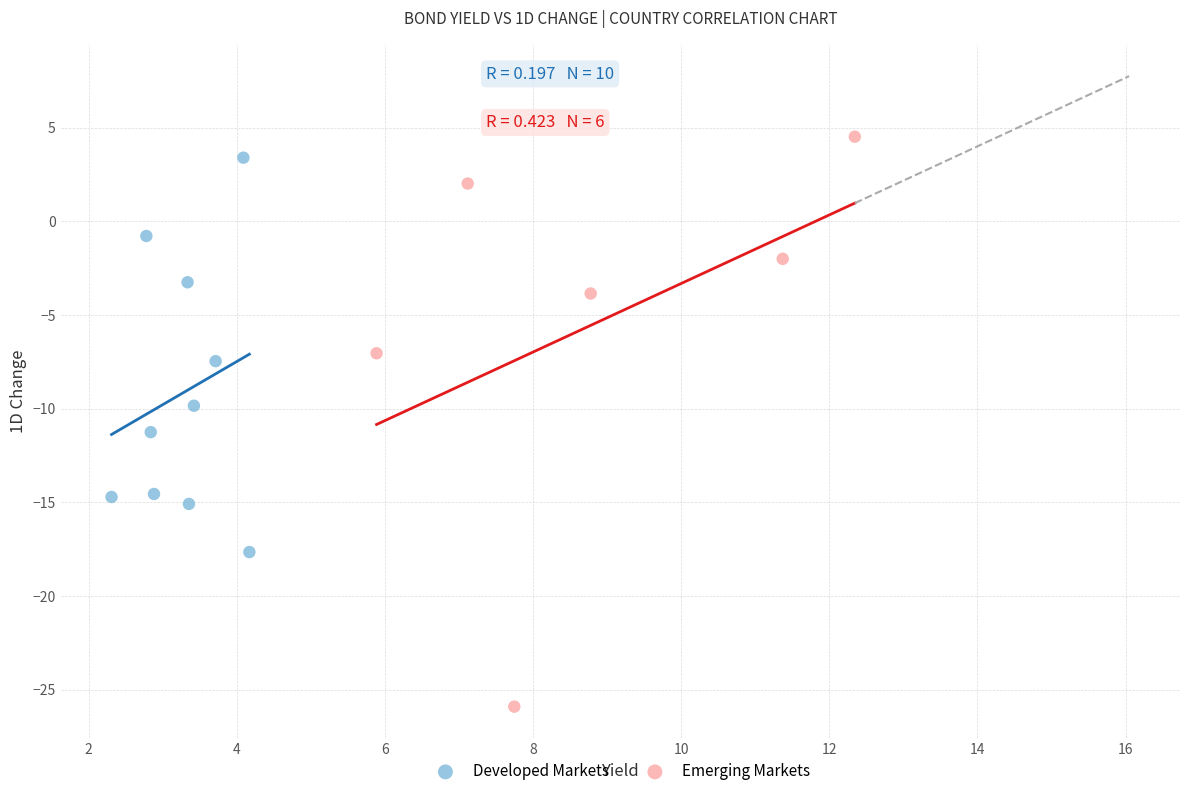

Which series has the largest Y range (max minus min)?

Emerging Markets